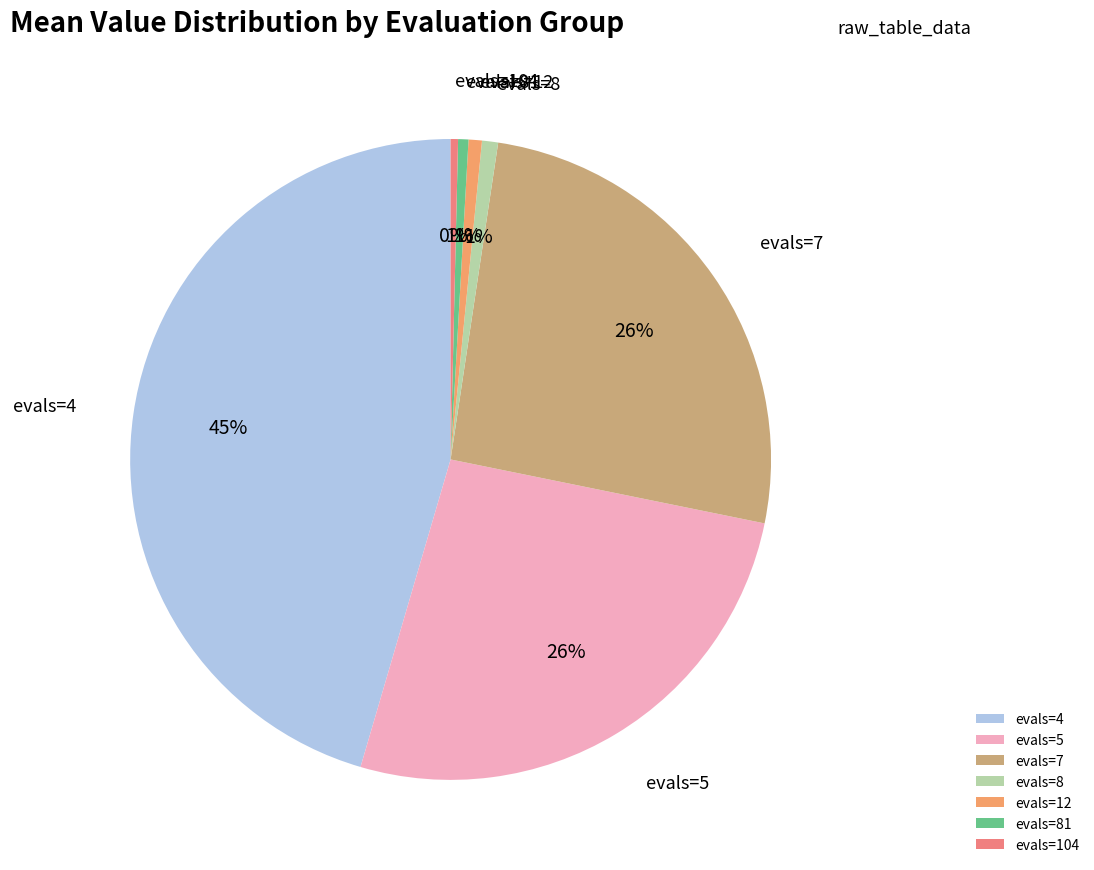

True or false: evals=7 accounts for 26% of the total.

True